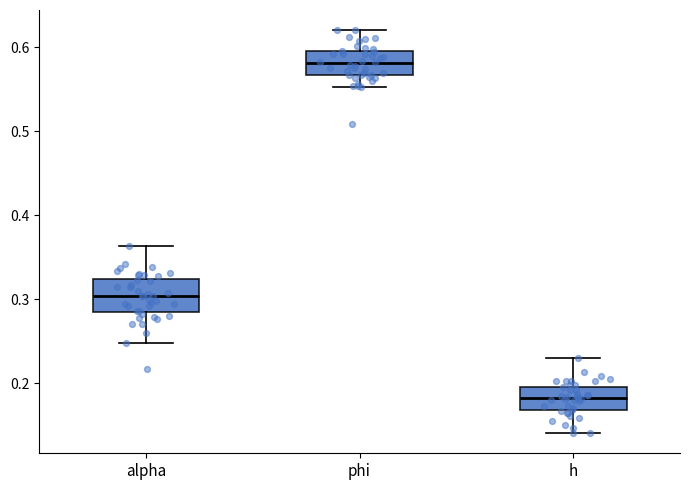

Reading left to right, transcribe this box plot: for each box, give where its median line is, the range the box spans, and where its two whiskers end, as read against the y-axis. The values are not printed on the chart, so give them approximately, as read against the axis.

alpha: median 0.30, box 0.29 to 0.32, whiskers 0.25 to 0.36
phi: median 0.58, box 0.57 to 0.59, whiskers 0.55 to 0.62
h: median 0.18, box 0.17 to 0.20, whiskers 0.14 to 0.23